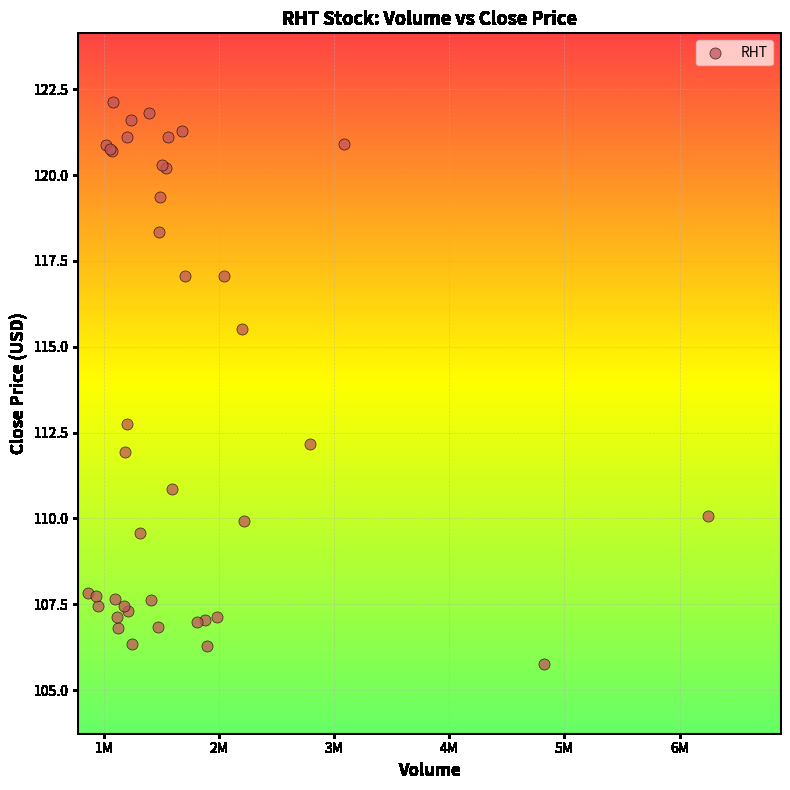

What Y value in the scatter plot is closest to 113?

112.7